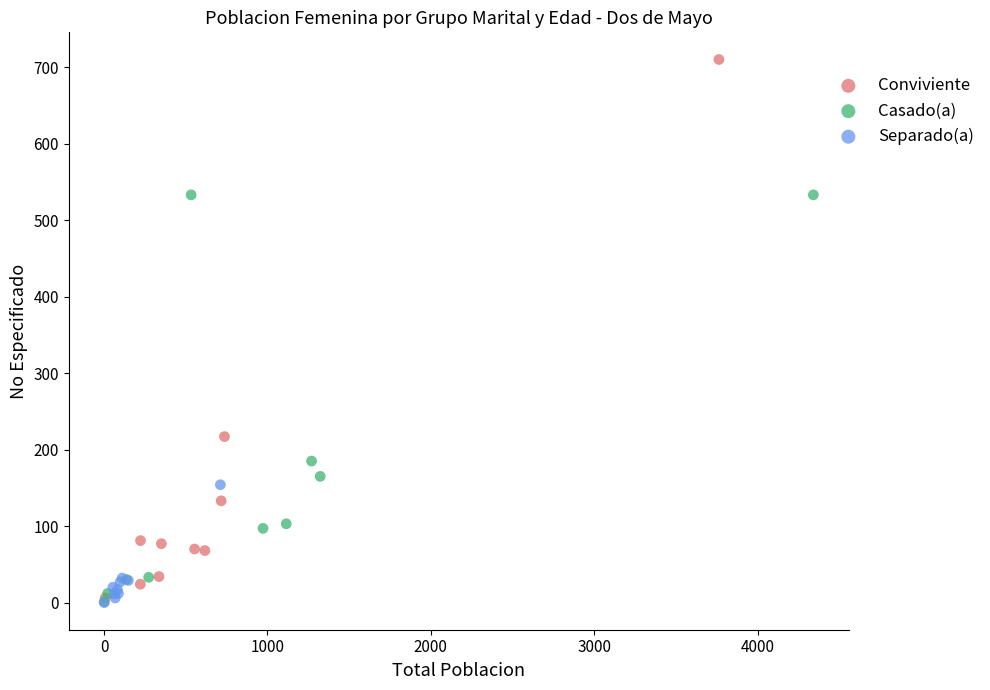

Which series has the widest spread of Y values?

Conviviente